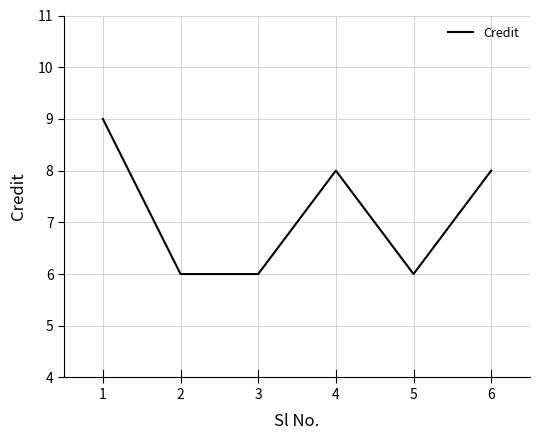

Does the chart have visible grid lines?

Yes